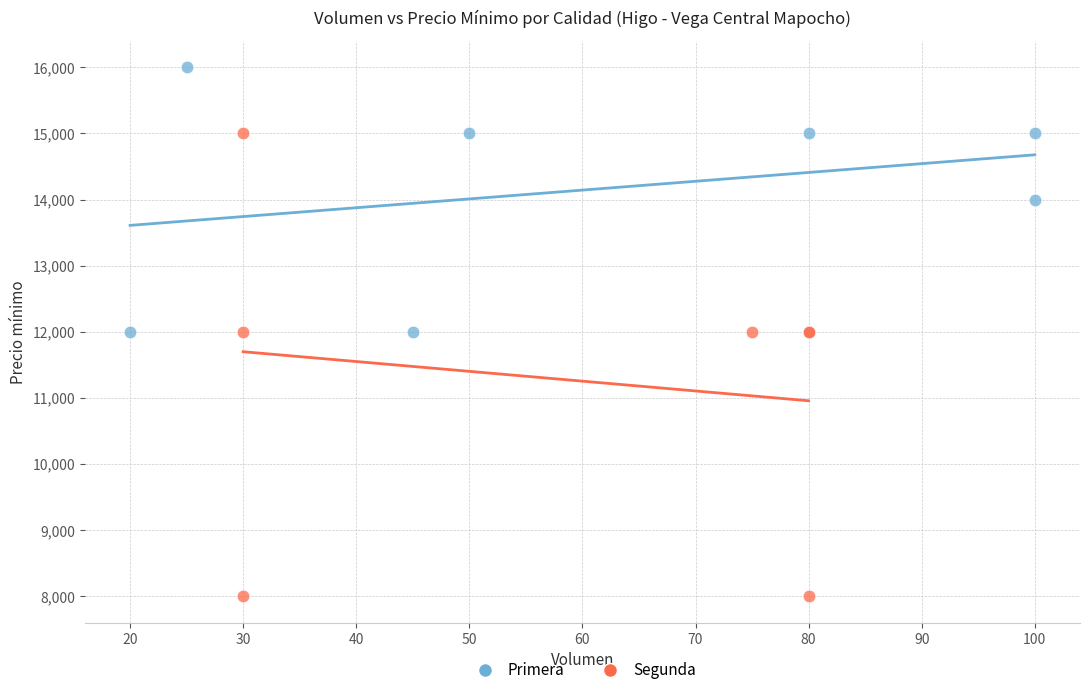

Which series has the largest Y range (max minus min)?

Segunda